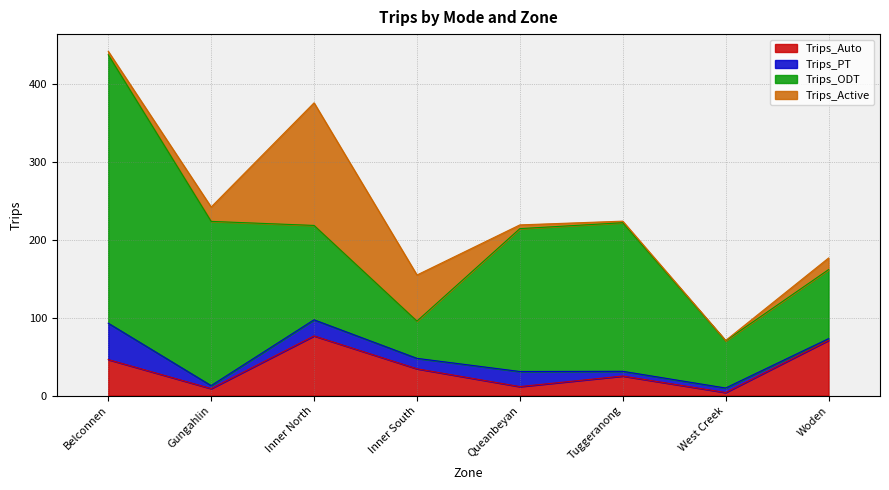

Which series ends up on top after the final intersection of Trips_Active and Trips_PT?

Trips_Active